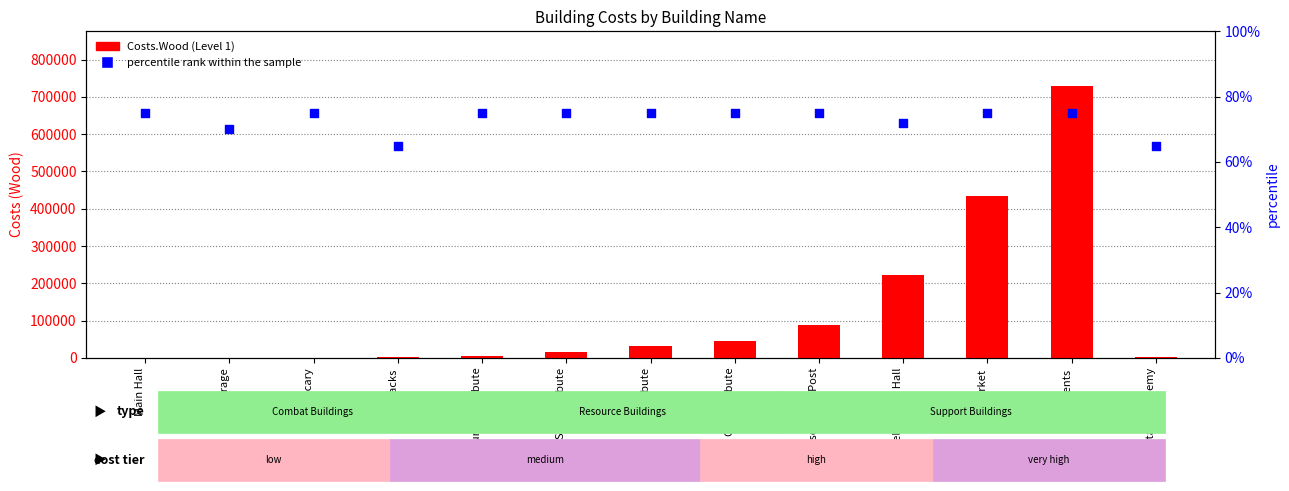

Is the value of Costs.Wood (Level 1) at Market greater than the value of percentile rank within the sample at Grain Tribute?

Yes